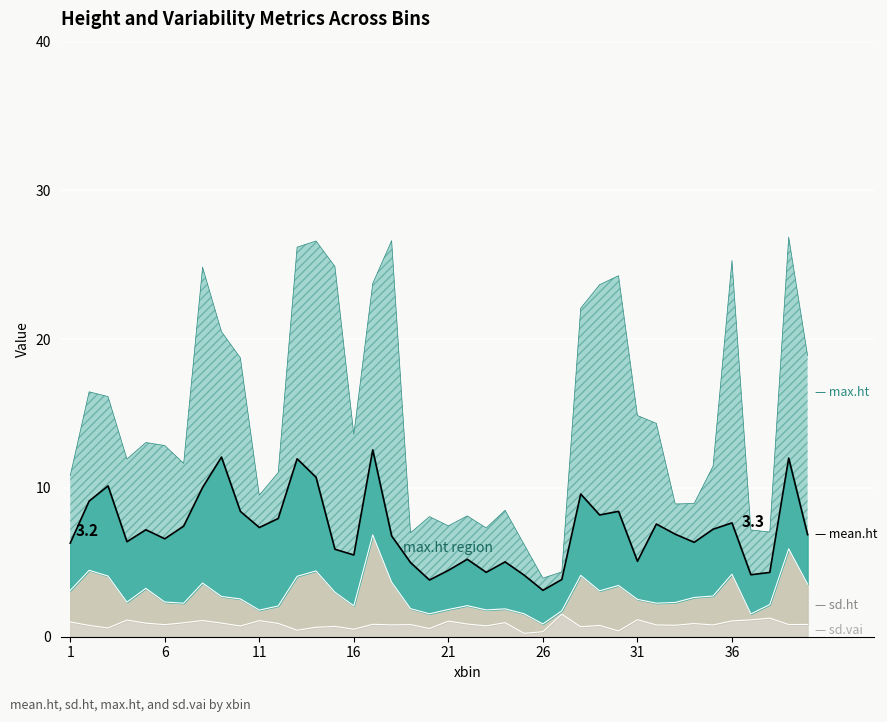

Which series has the widest spread of values?

max.ht